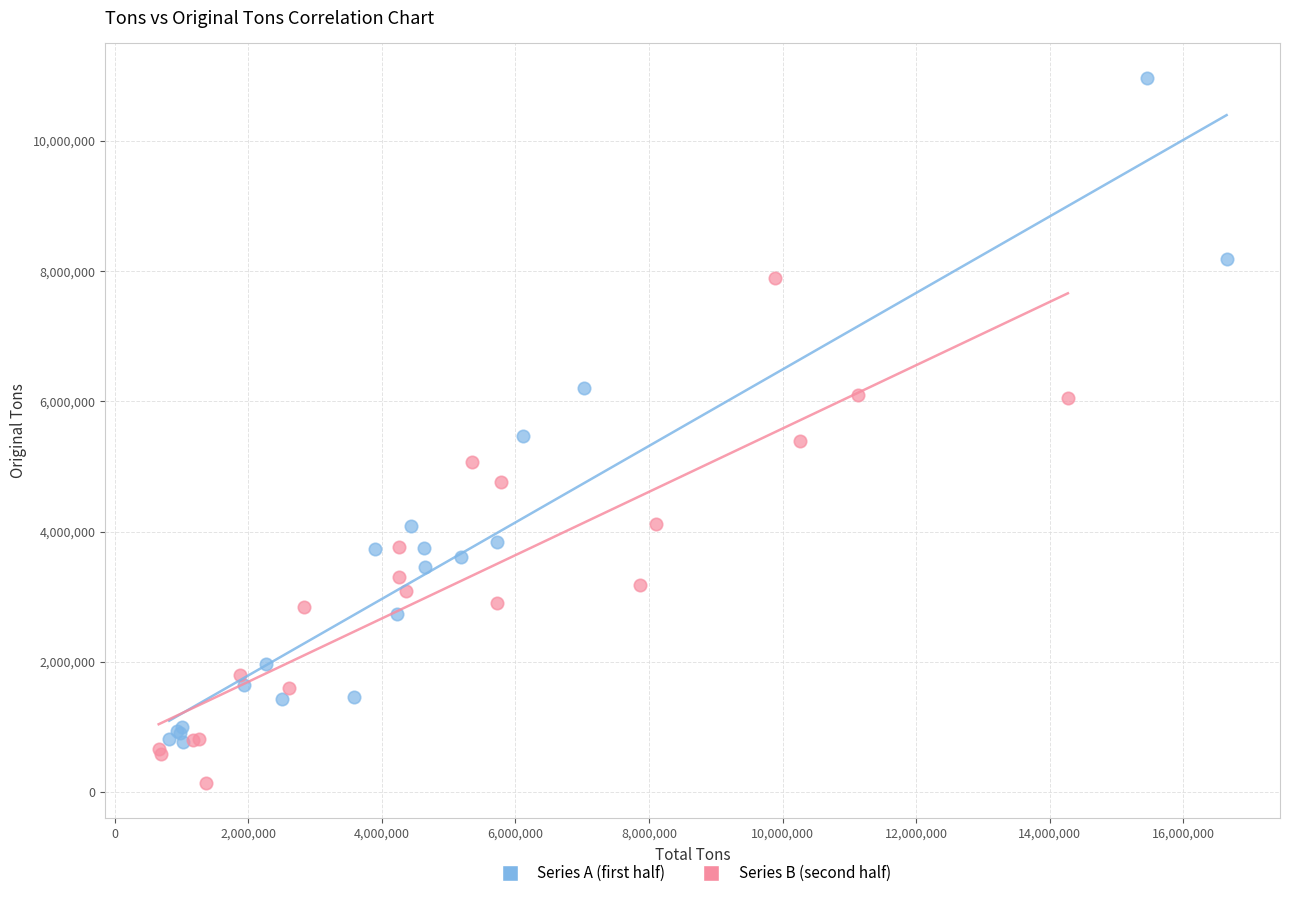

Which series has the largest Y range (max minus min)?

Series A (first half)